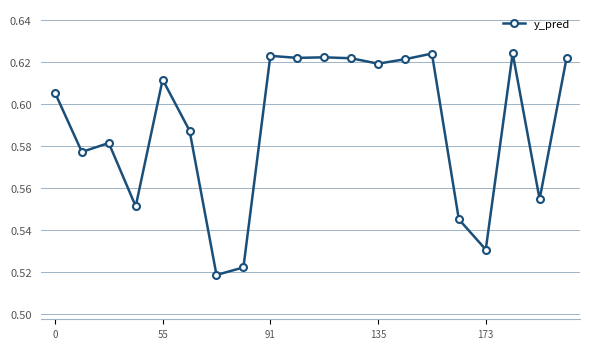

True or false: the data has more than 2 interior local peaks.

True